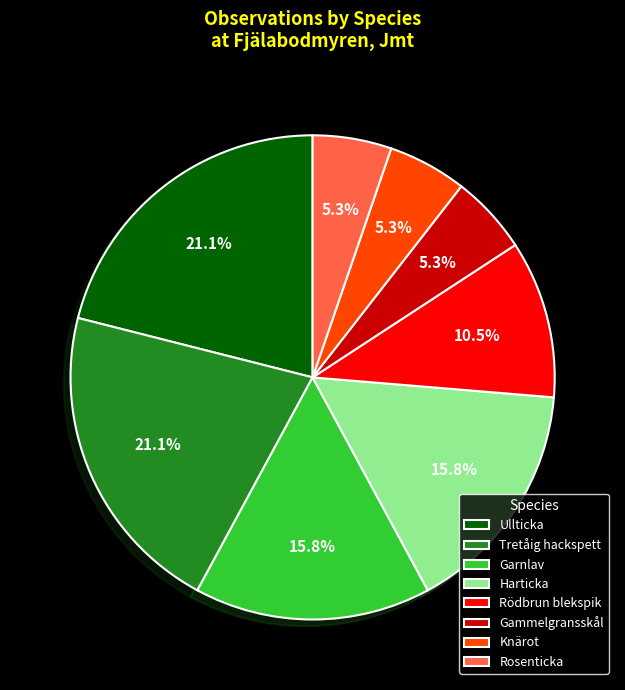

Is Garnlav the majority of the pie?

No